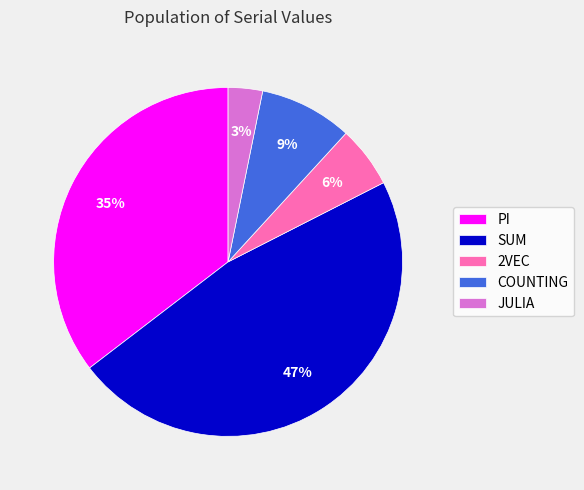

Is there any slice that represents more than half of the pie?

No